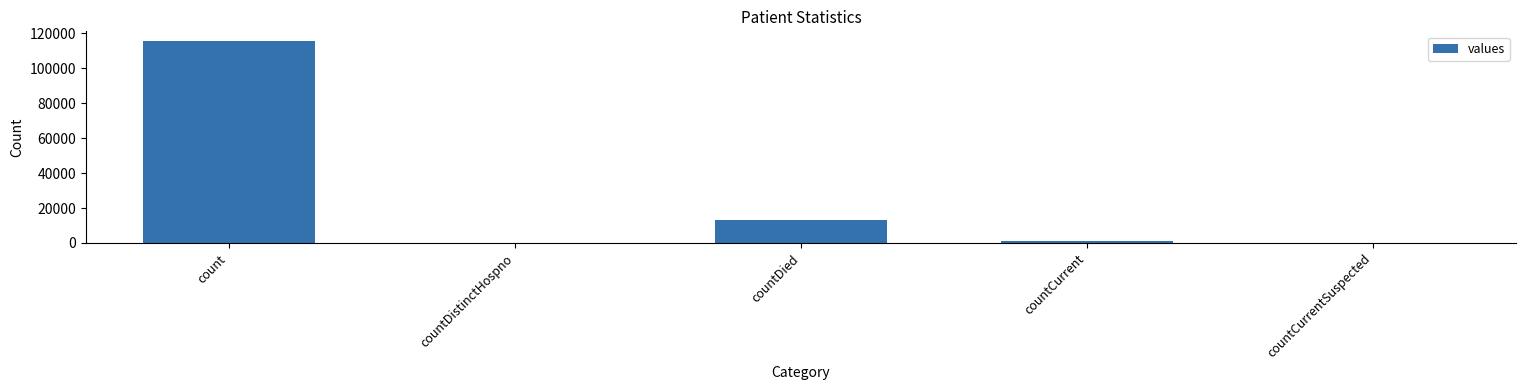

Is it true that the value at countDied is 3845?

False